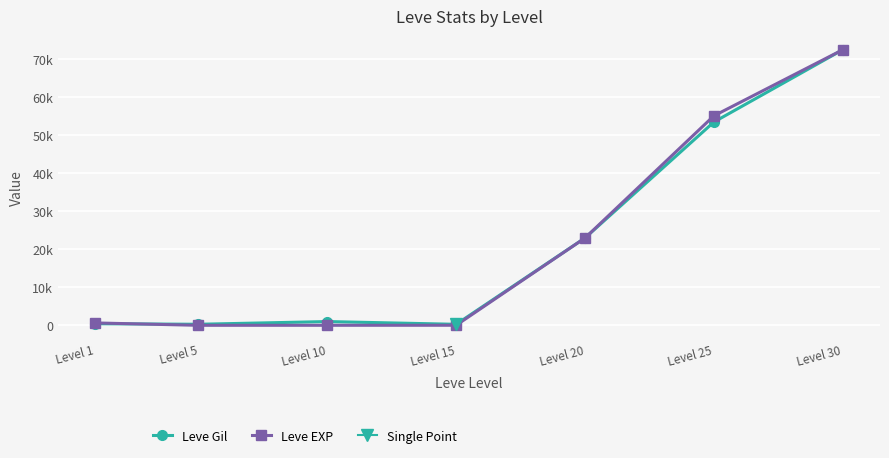

Which series has the widest spread of values?

Leve EXP